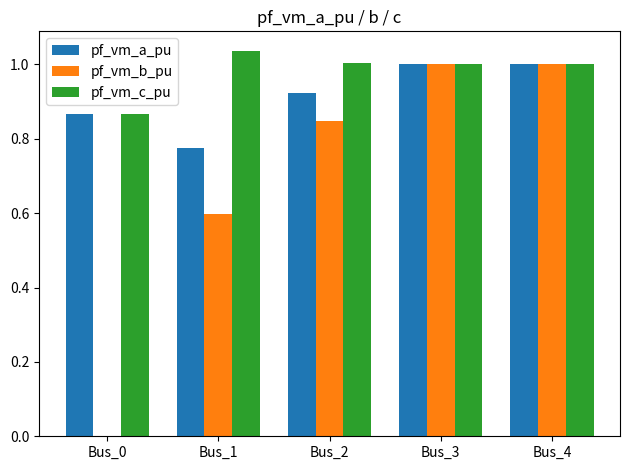

Are the bars horizontal?

No